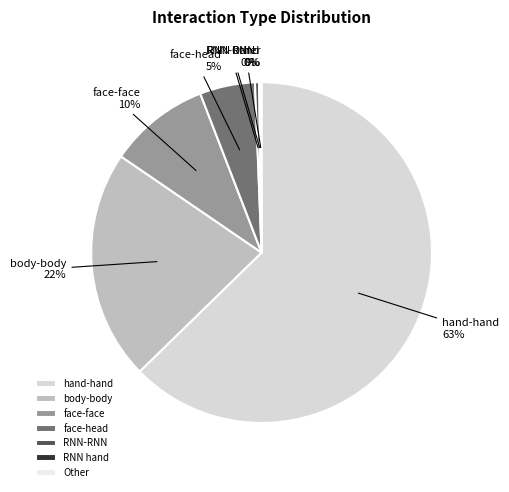

True or false: face-head accounts for 1% of the total.

False